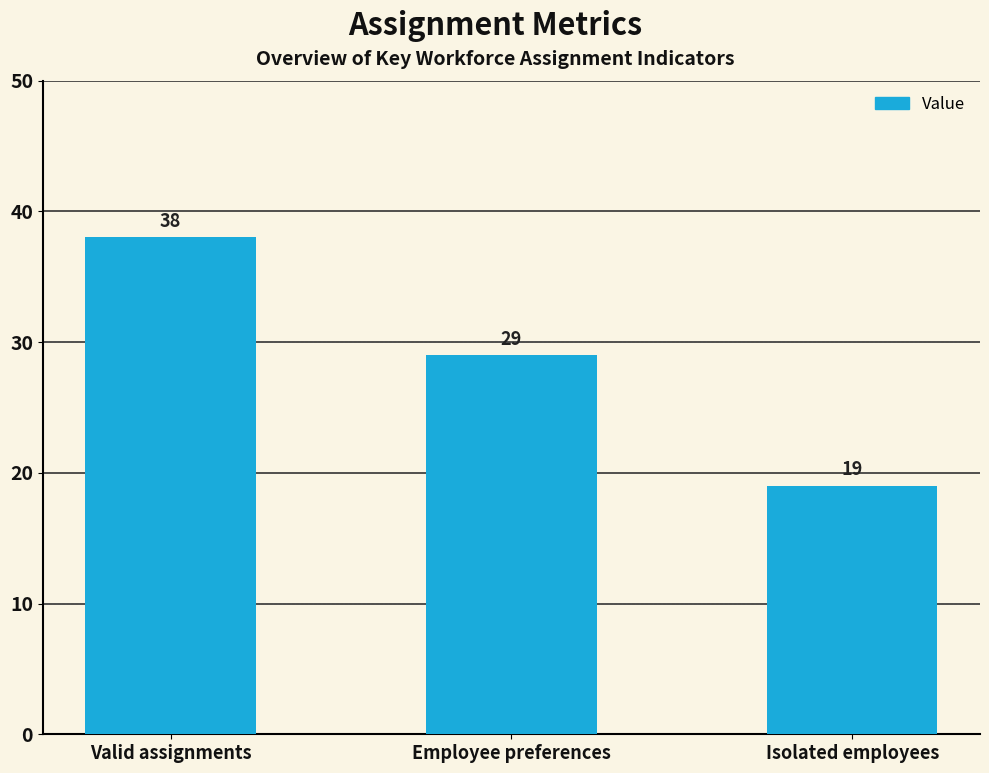

What is the label of the 3rd bar from the right?

Valid assignments